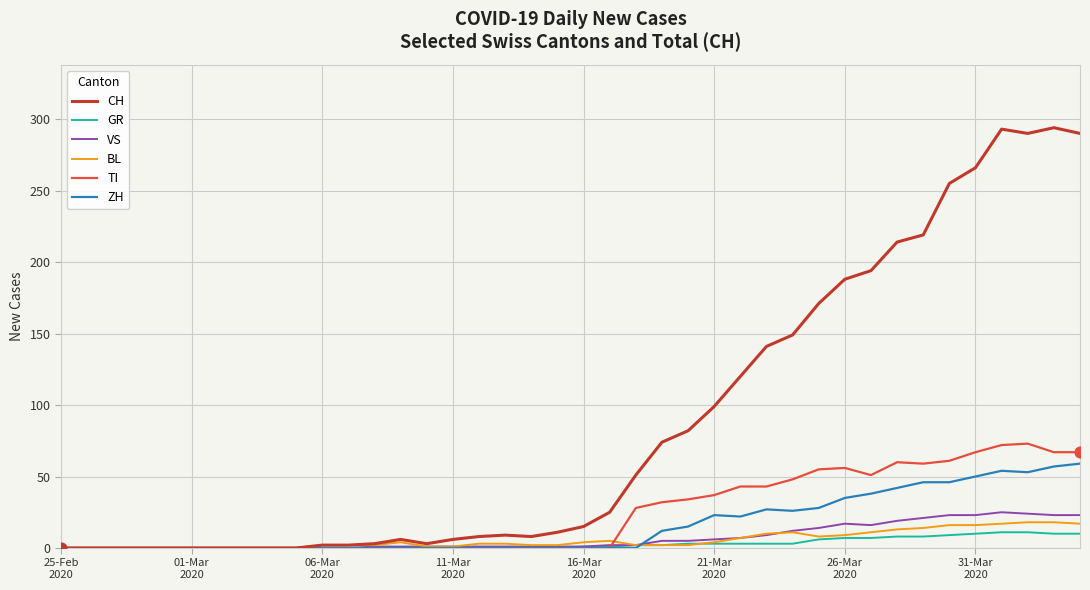

Which series has the widest spread of values?

CH